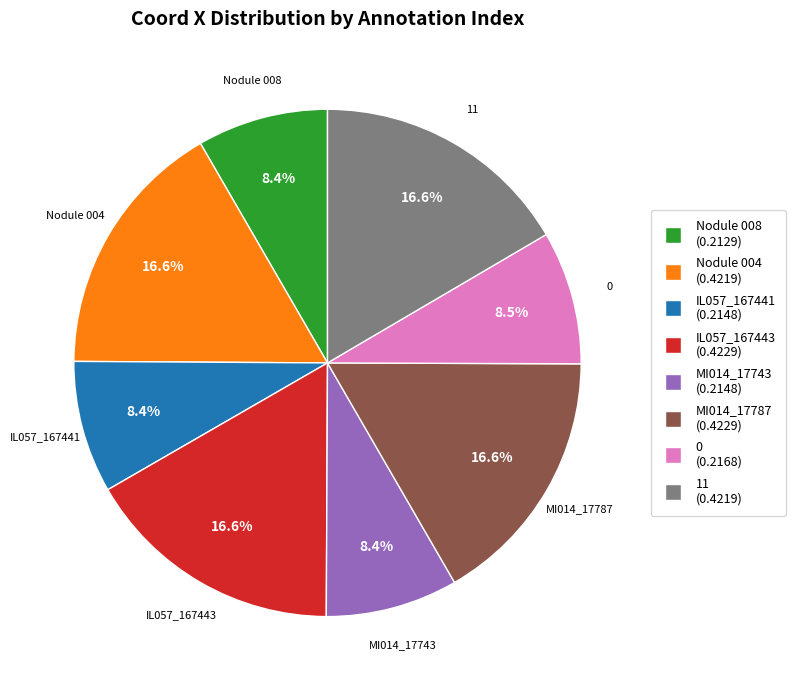

How many slices are in this pie chart?

8